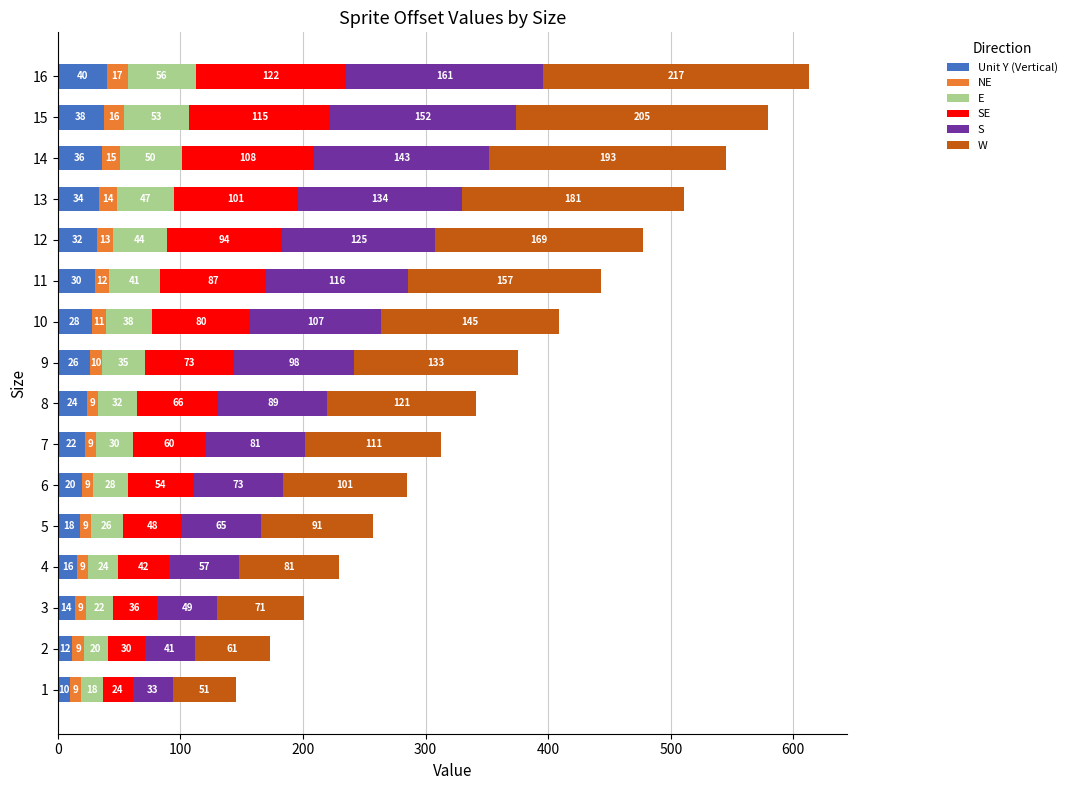

At which category is the sum across all series the highest?

16